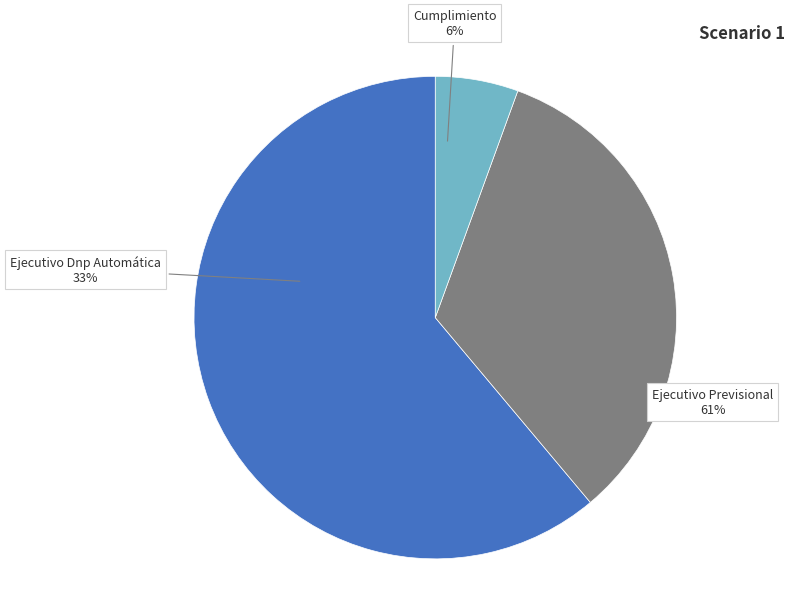

How many slices are in this pie chart?

3